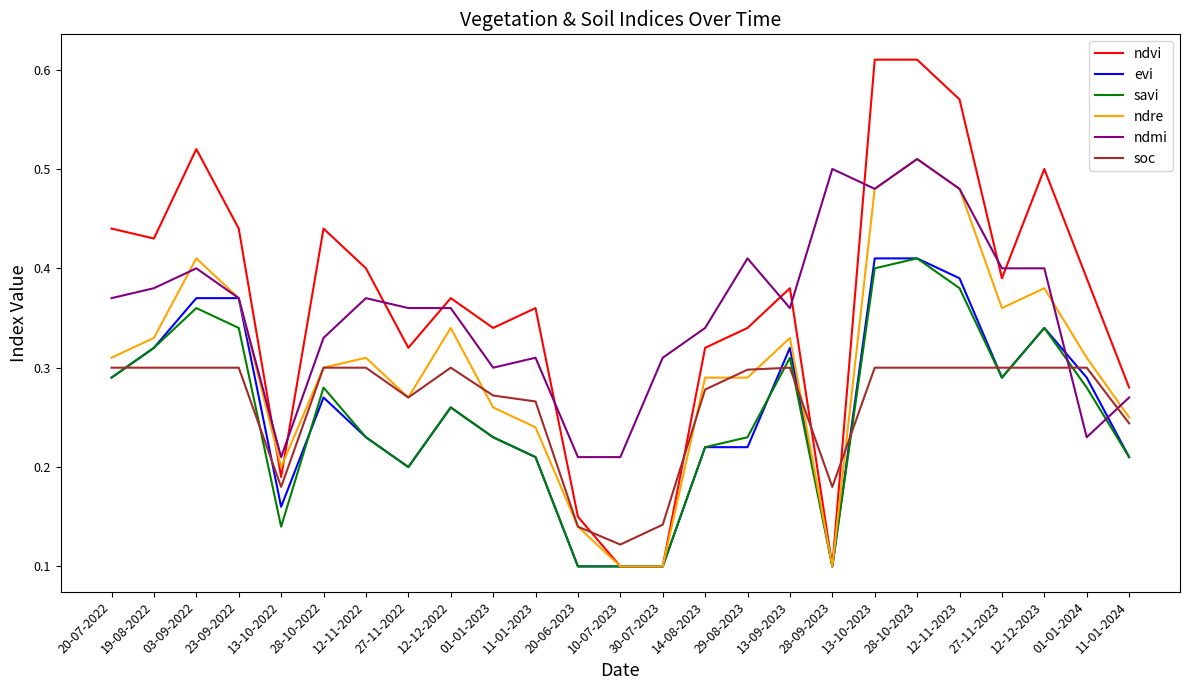

What is the total value across all series at 28-10-2022?

1.9